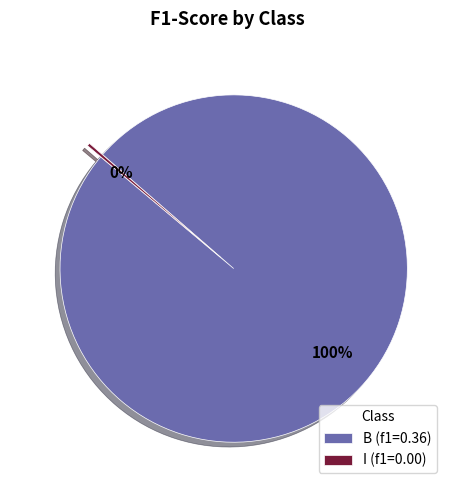

To the nearest percent, what percentage of the pie is B (f1=0.36)?

100%